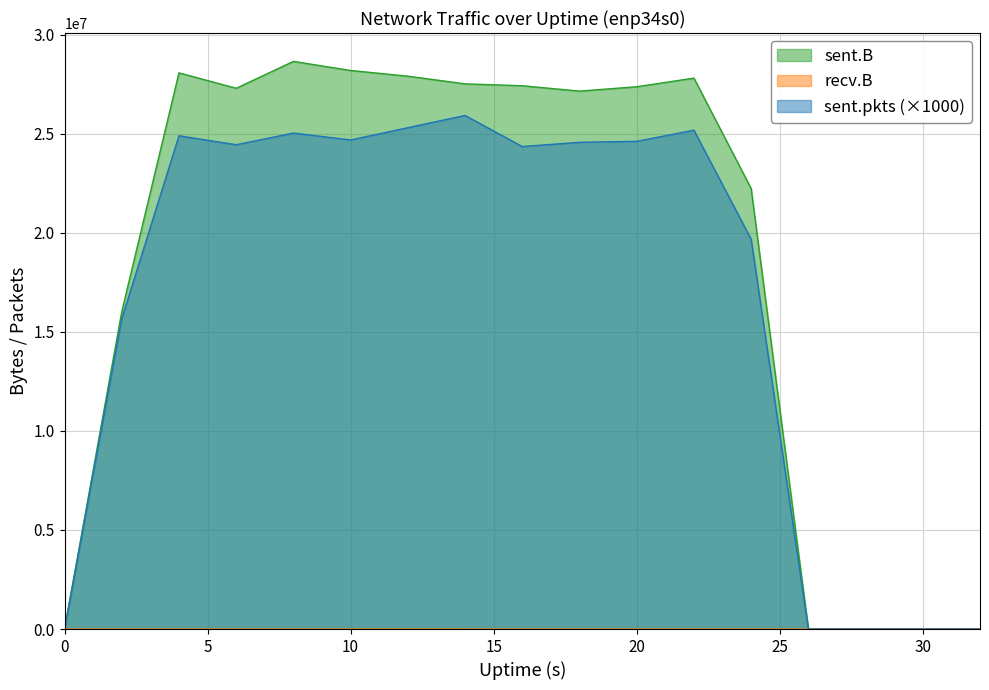

Does the chart have visible grid lines?

Yes